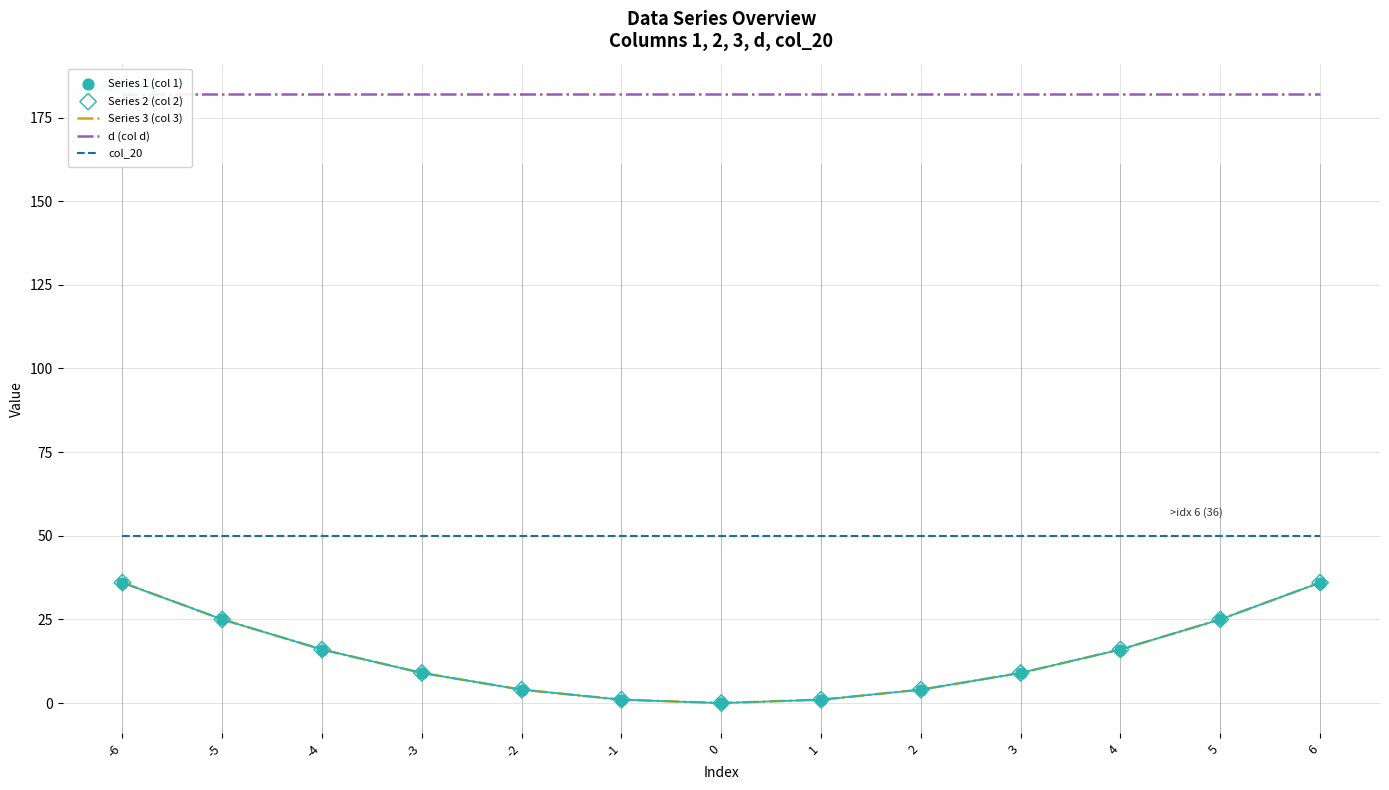

Which series has the largest total across all categories?

d (col d)